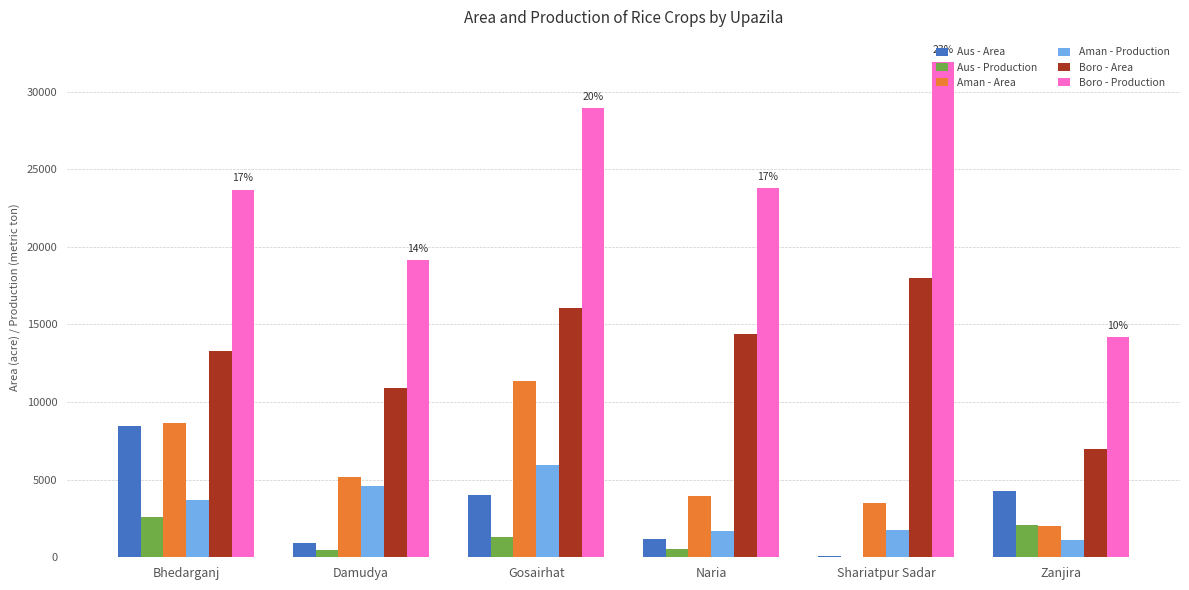

What is the total value across all series at Shariatpur Sadar?

55304